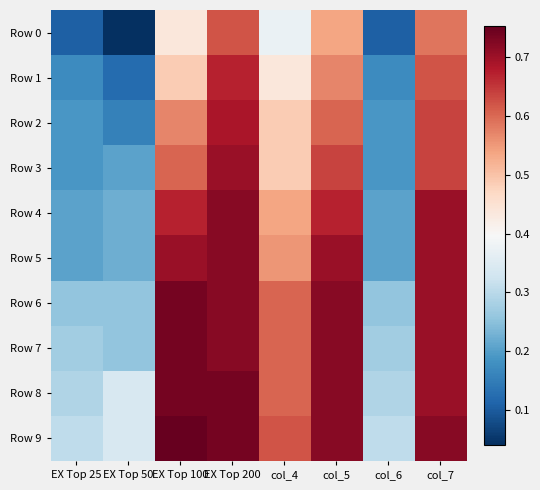

What is the spread (max minus min) of values at EX Top 25?

0.2